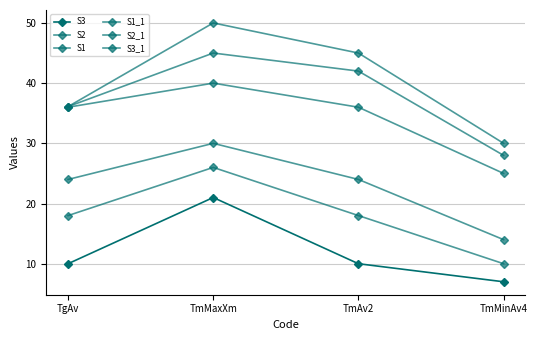

What is the value of the S3 point at the 1st from the left?

10.0